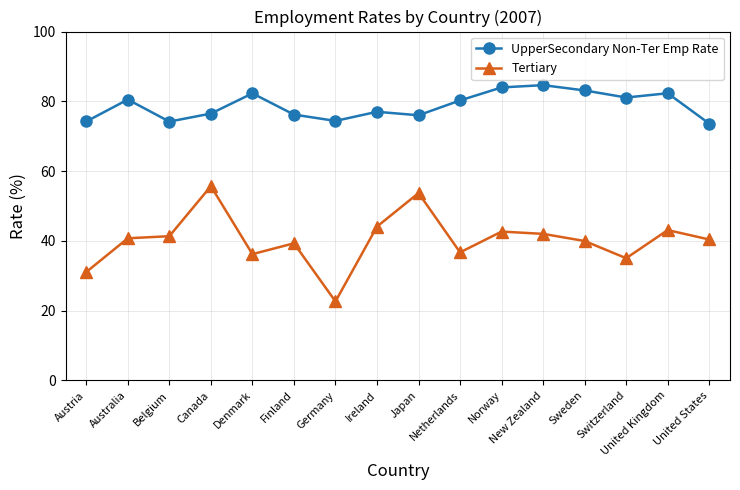

List the series in order of their overall mean, highest first.

UpperSecondary Non-Ter Emp Rate, Tertiary